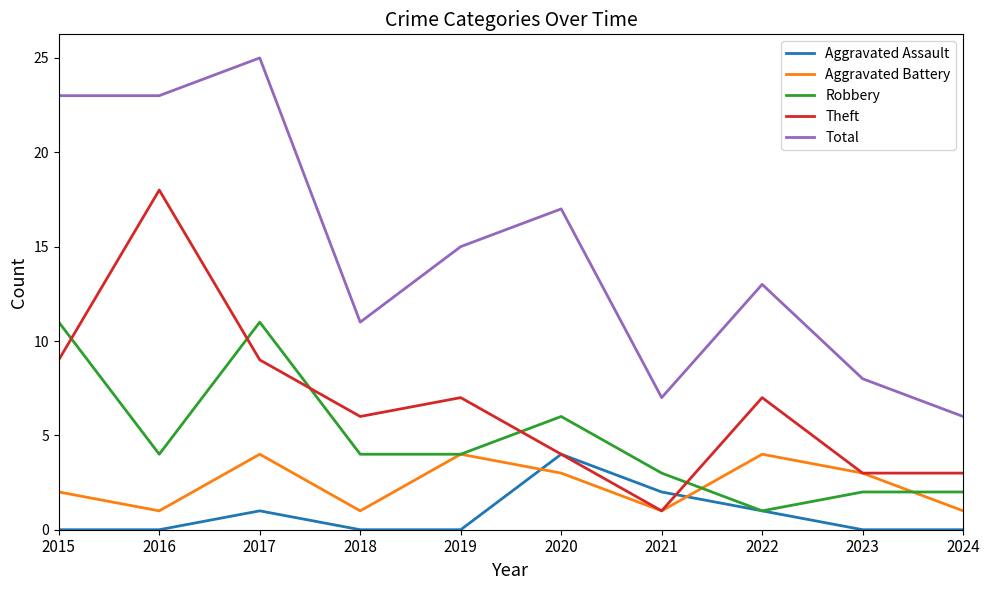

After their last crossing, which series has the higher values: Theft or Aggravated Assault?

Theft